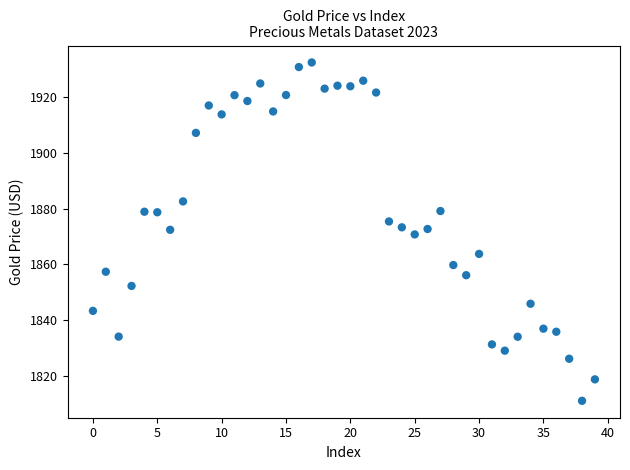

What is the range of Y values (max minus min)?

121.5